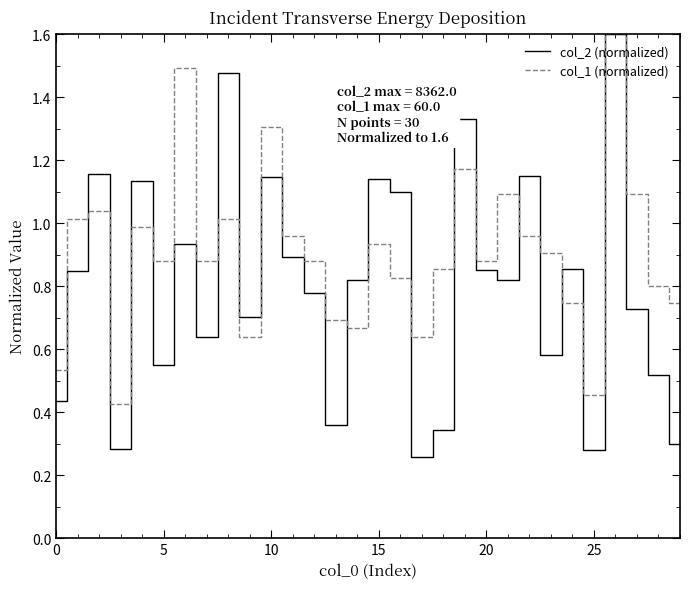

True or false: col_1 (normalized) and col_2 (normalized) intersect in this chart.

True